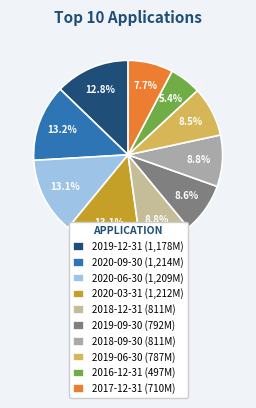

How many slices are in this pie chart?

10